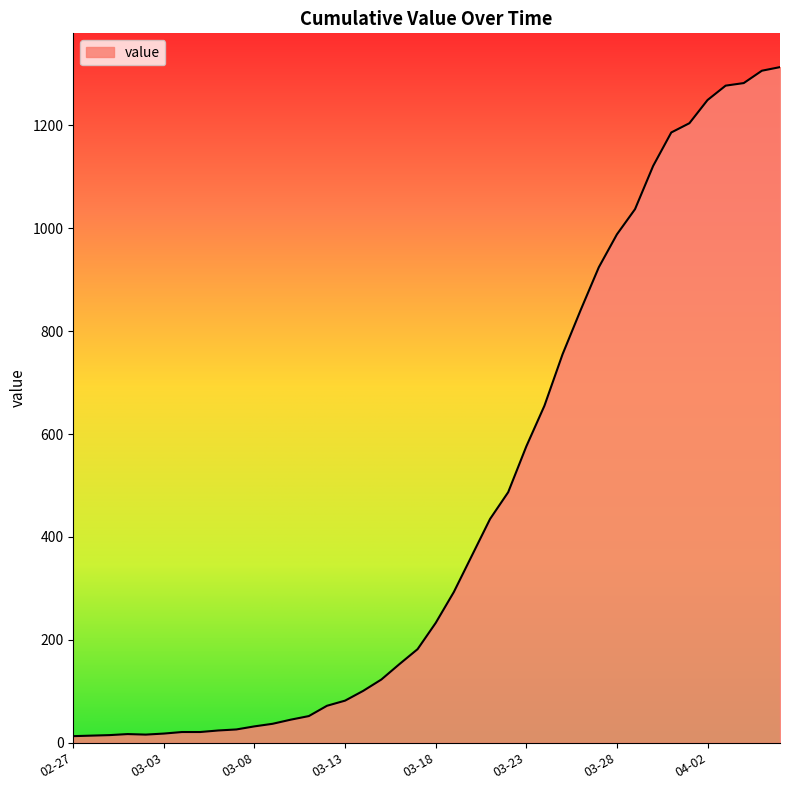

What is the difference between the maximum and minimum values?

1300